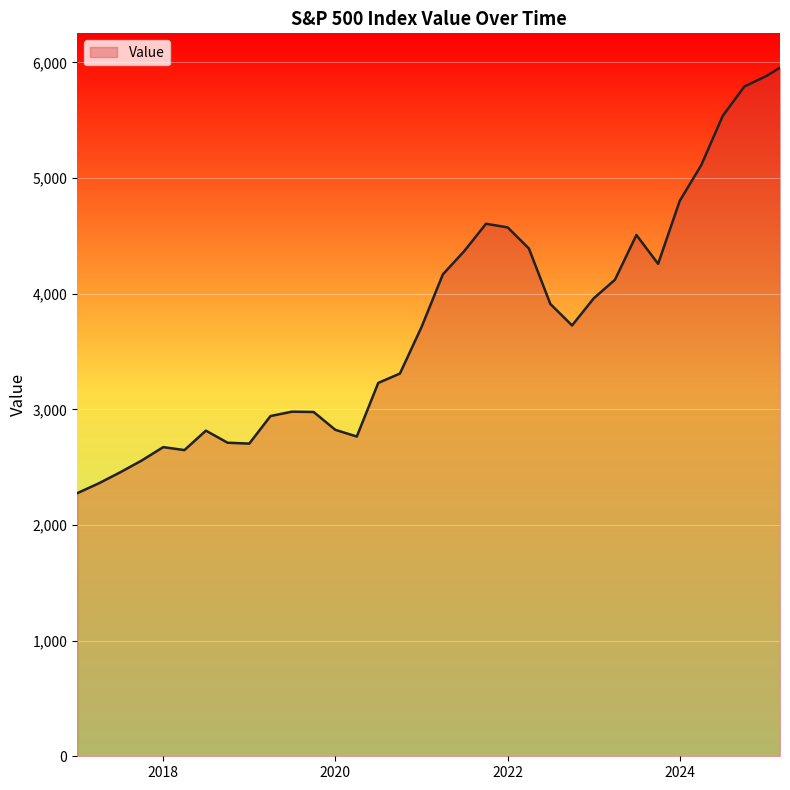

What is the smallest value displayed?

2275.1